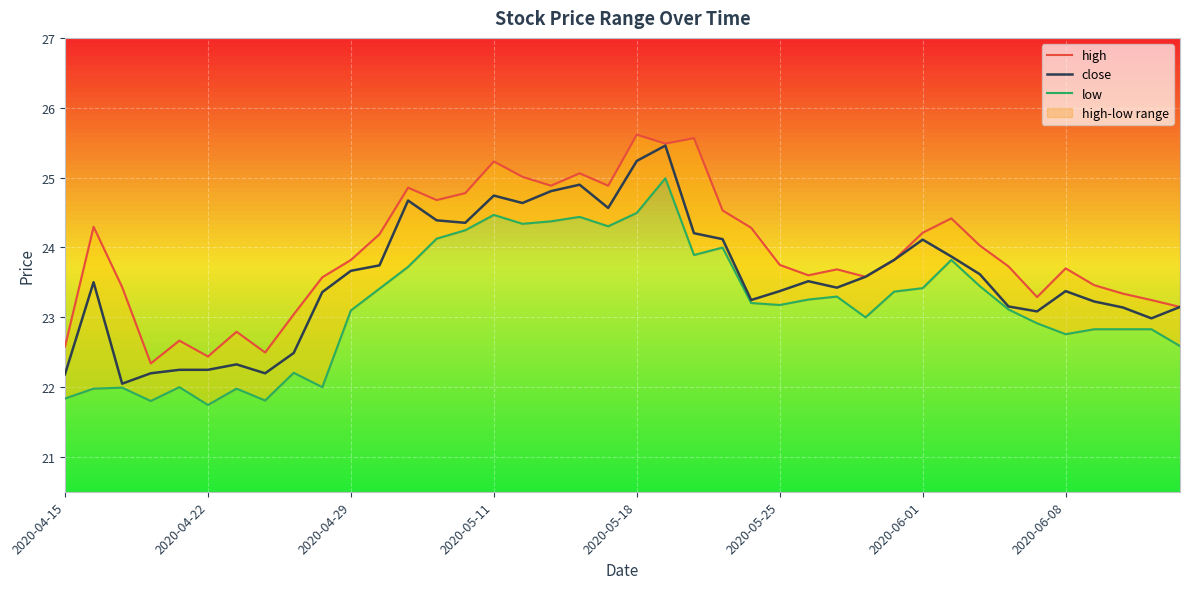

At 16, list the series in order from smallest to largest.

low, close, high